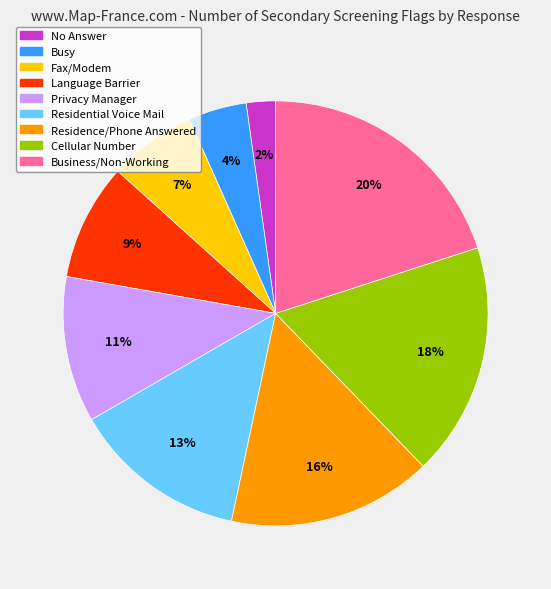

True or false: Residence/Phone Answered accounts for 2% of the total.

False